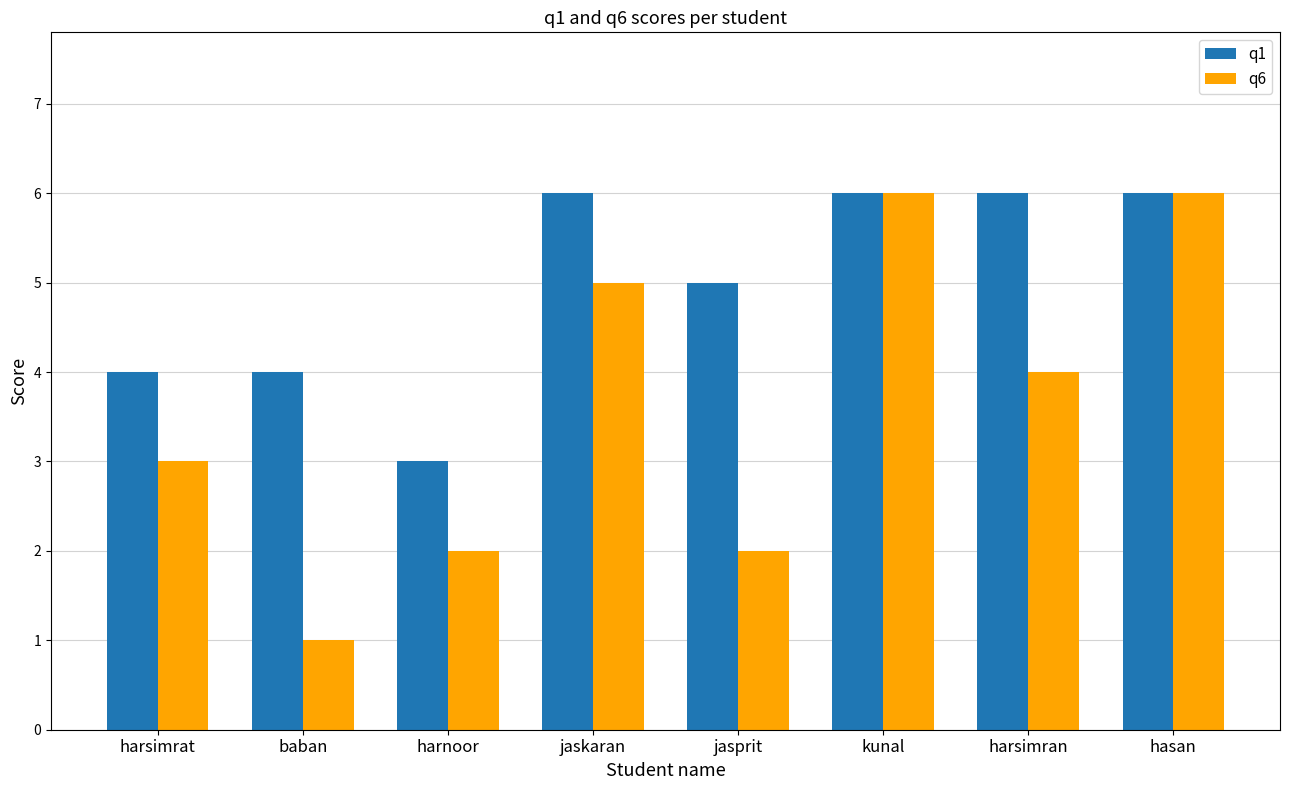

How many groups of bars are there?

8